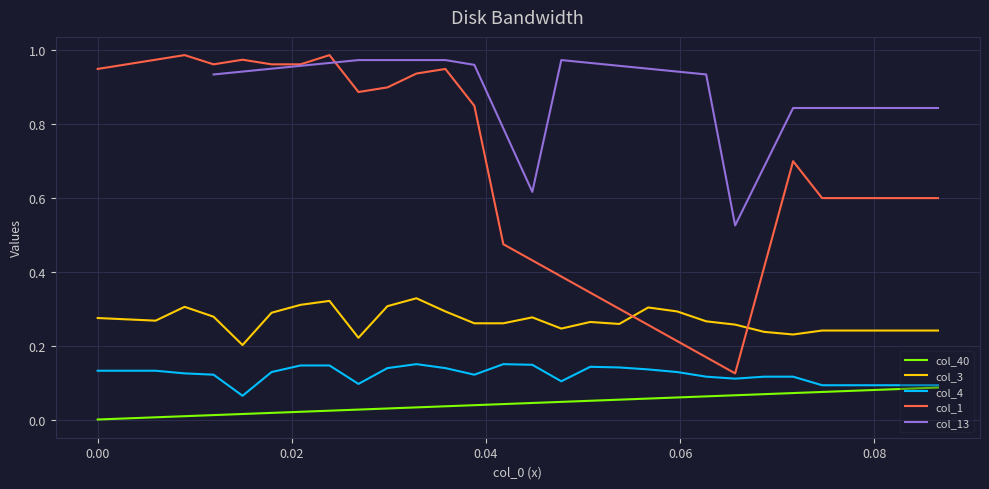

What is the value of the col_1 point at the 26th from the left?

0.6